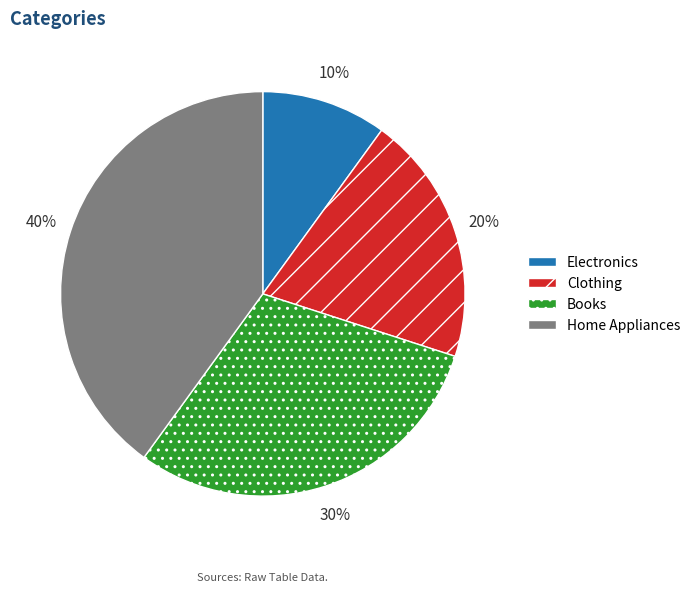

What is the ratio of the value at Home Appliances to the value at Clothing?

2.0